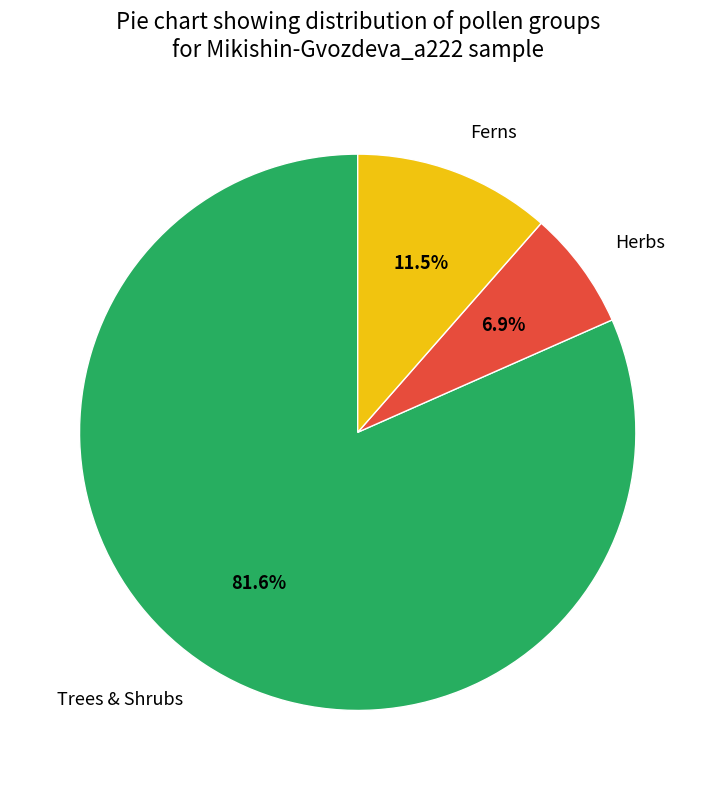

Which category has the biggest portion of the pie?

Trees & Shrubs